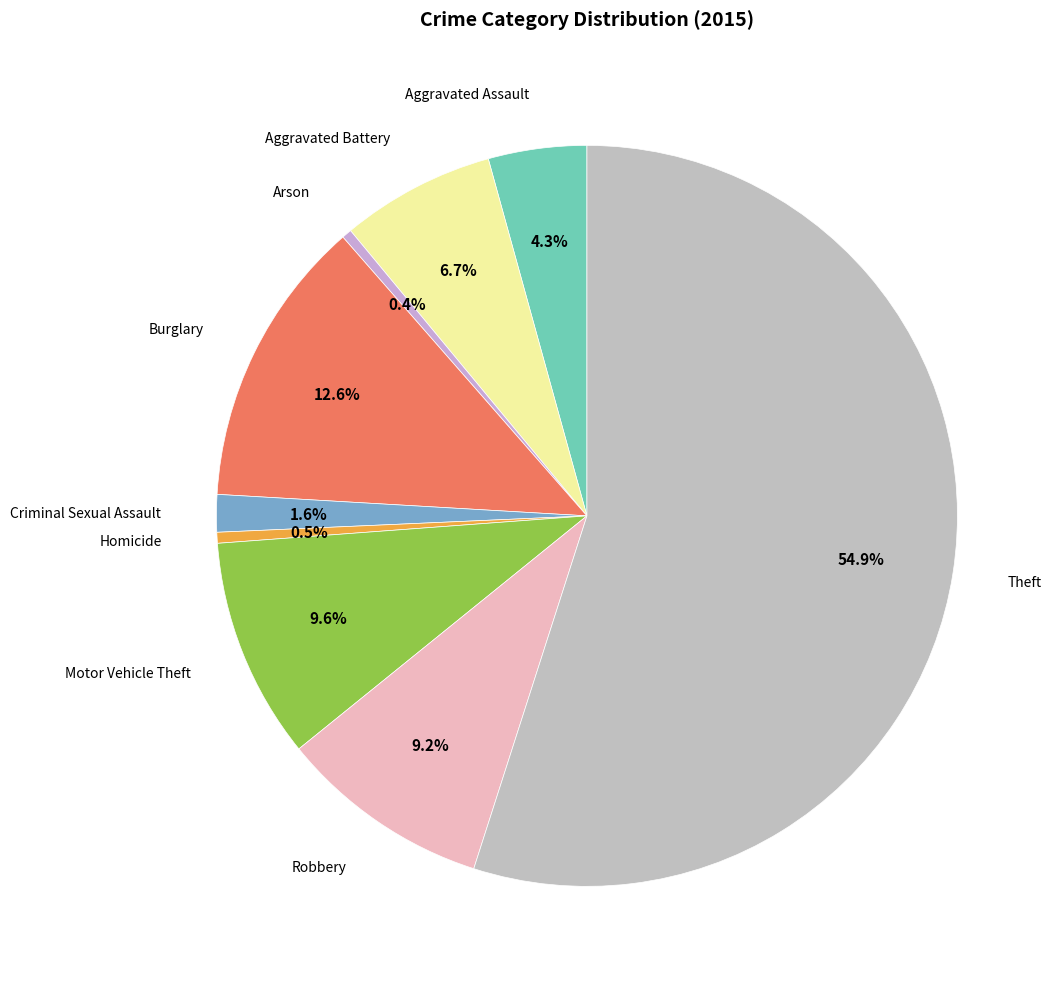

To the nearest percent, what is the average slice percentage?

11%